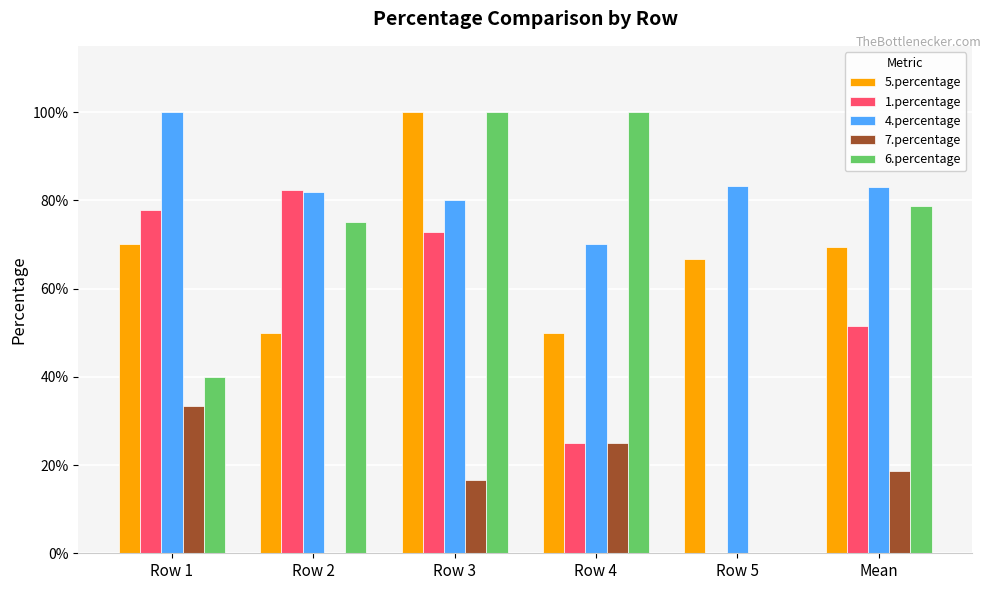

List the series in order of their peak value, lowest first.

7.percentage, 1.percentage, 5.percentage, 4.percentage, 6.percentage